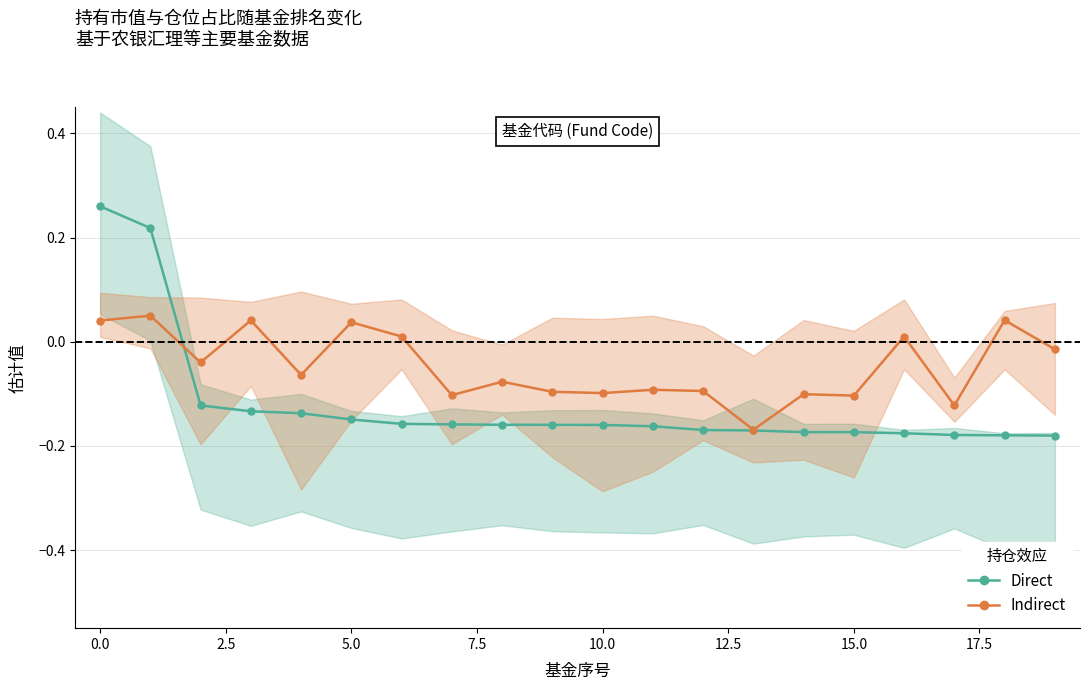

The value of Indirect at 17.5 is -0.0. True or false?

False